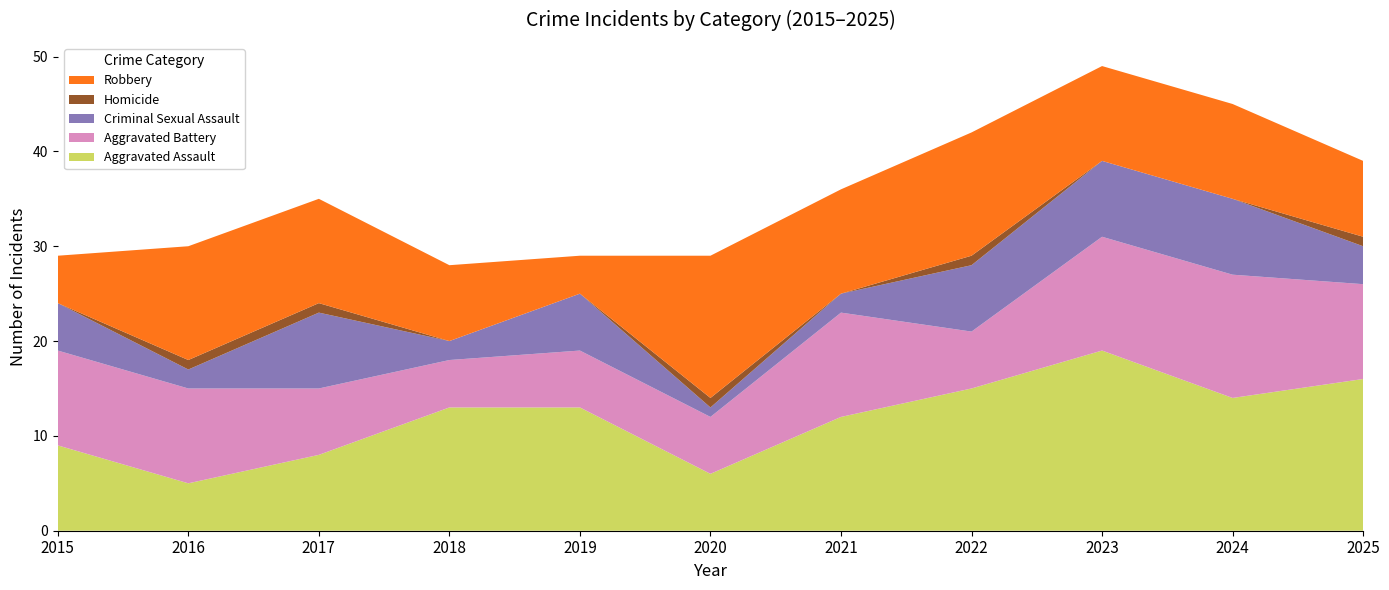

Reading right to left, transcribe all the data shown in this chart.

Aggravated Assault: 2025=16	2024=14	2023=19	2022=15	2021=12	2020=6	2019=13	2018=13	2017=8	2016=5	2015=9
Aggravated Battery: 2025=10	2024=13	2023=12	2022=6	2021=11	2020=6	2019=6	2018=5	2017=7	2016=10	2015=10
Criminal Sexual Assault: 2025=4	2024=8	2023=8	2022=7	2021=2	2020=1	2019=6	2018=2	2017=8	2016=2	2015=5
Homicide: 2025=1	2024=0	2023=0	2022=1	2021=0	2020=1	2019=0	2018=0	2017=1	2016=1	2015=0
Robbery: 2025=8	2024=10	2023=10	2022=13	2021=11	2020=15	2019=4	2018=8	2017=11	2016=12	2015=5